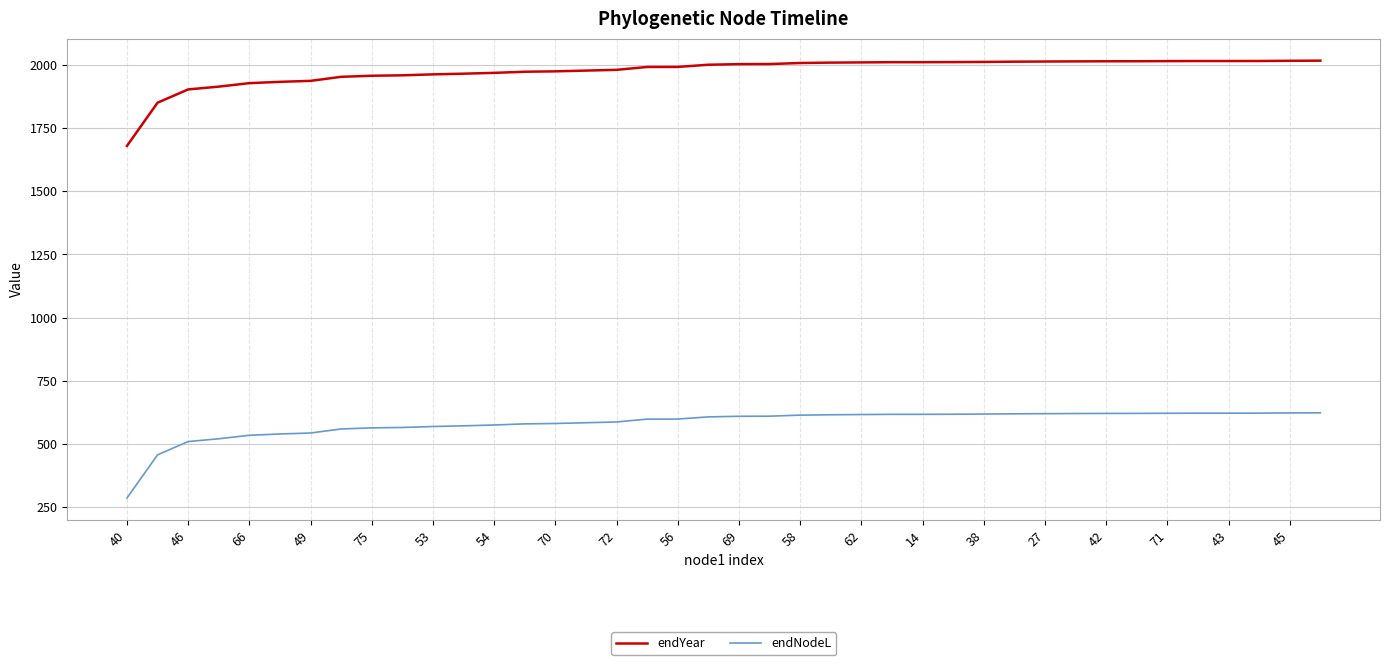

What is the difference between the maximum and minimum values in the endYear series?

337.3